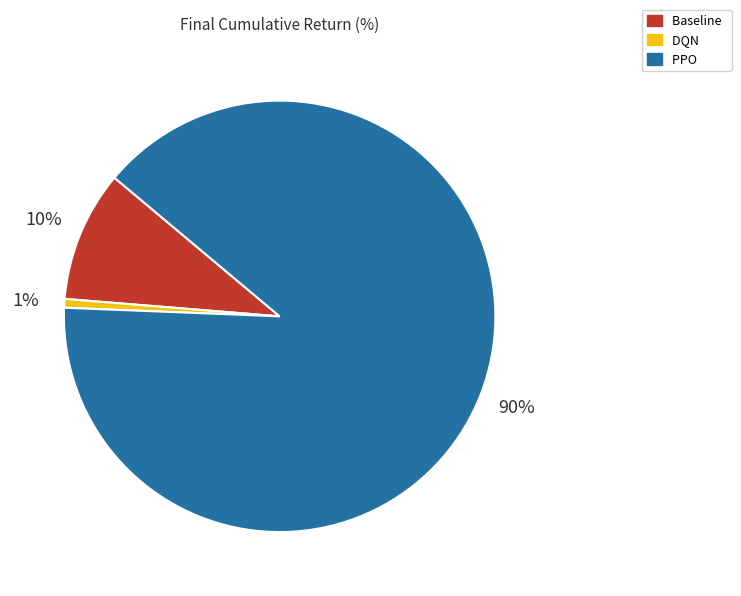

Which category has the smallest portion of the pie?

DQN